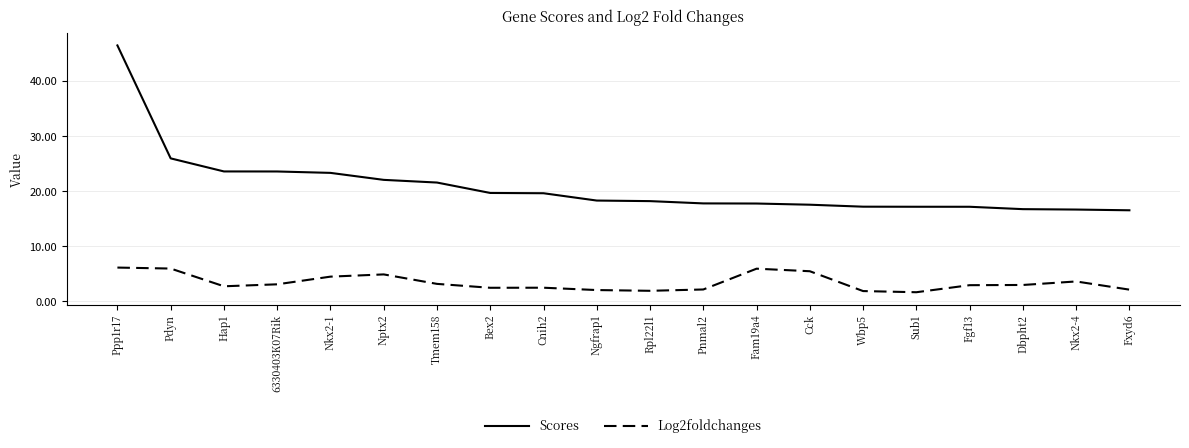

Is it true that Scores equals 23.6 at Hap1?

True